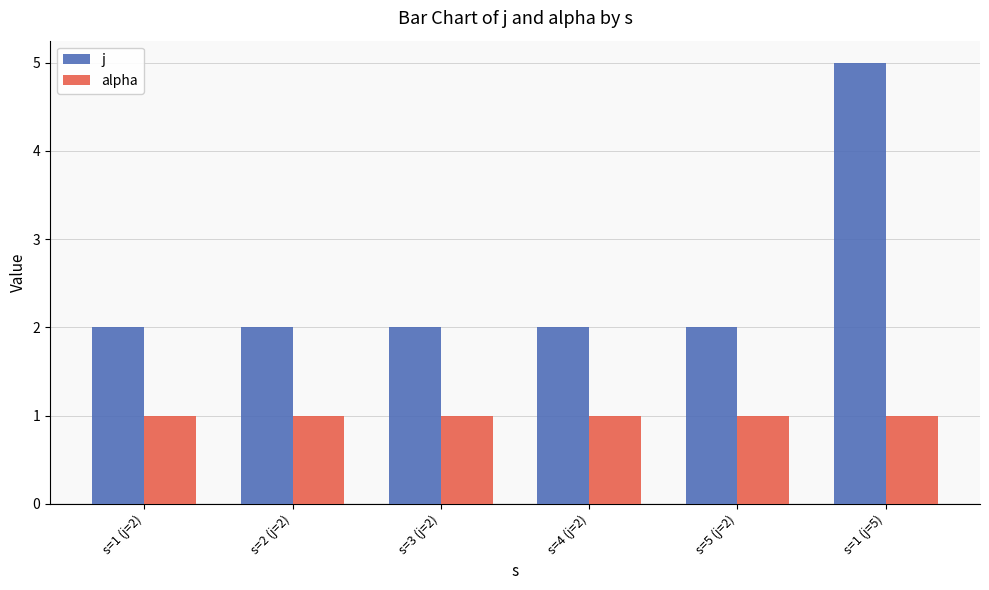

Which series has the largest range (max minus min)?

j